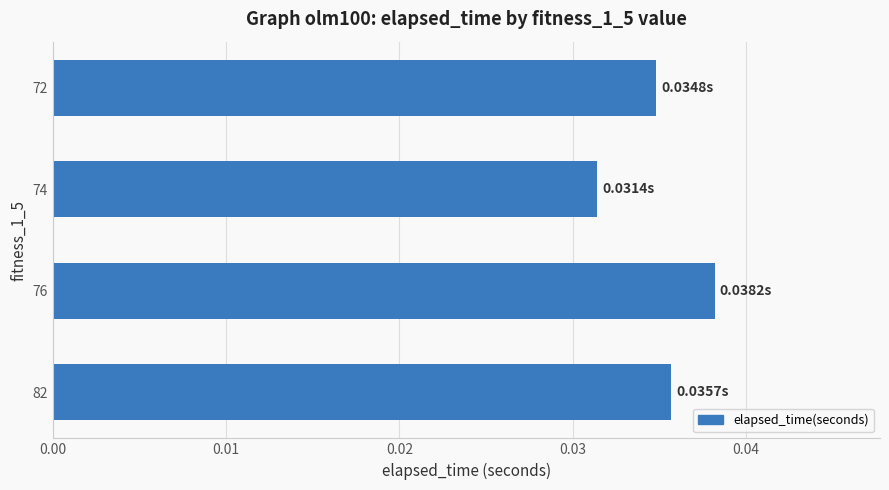

Rank the categories by value from lowest to highest.

74, 72, 82, 76